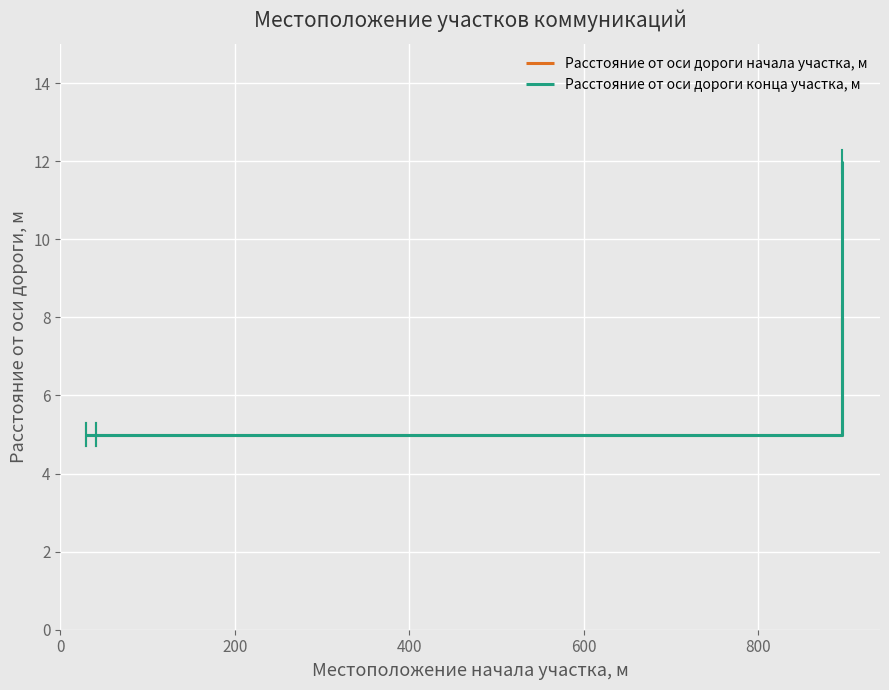

How many distinct data groups are displayed?

2